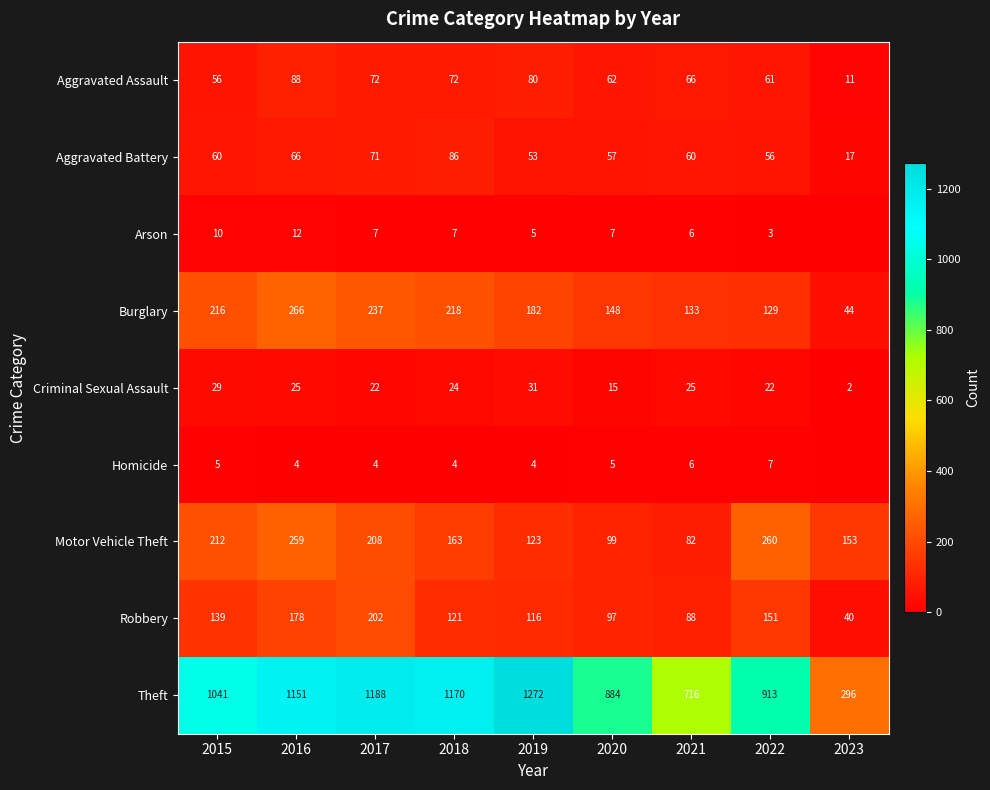

What is the average value of the Burglary series?

175